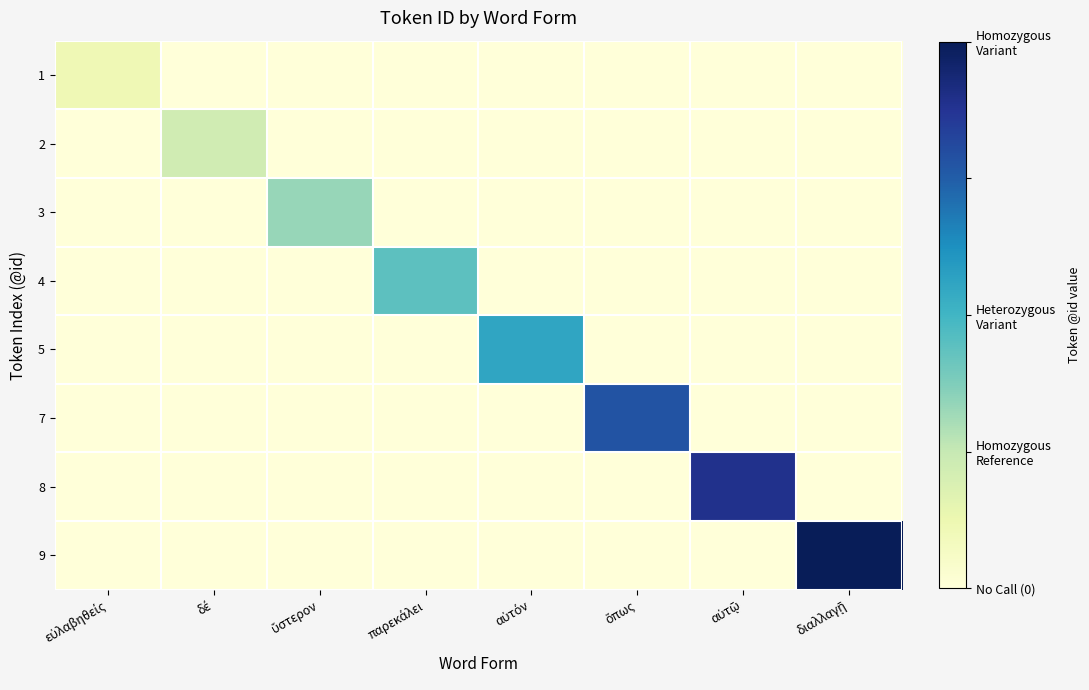

At which category is the sum across all series the highest?

διαλλαγῇ